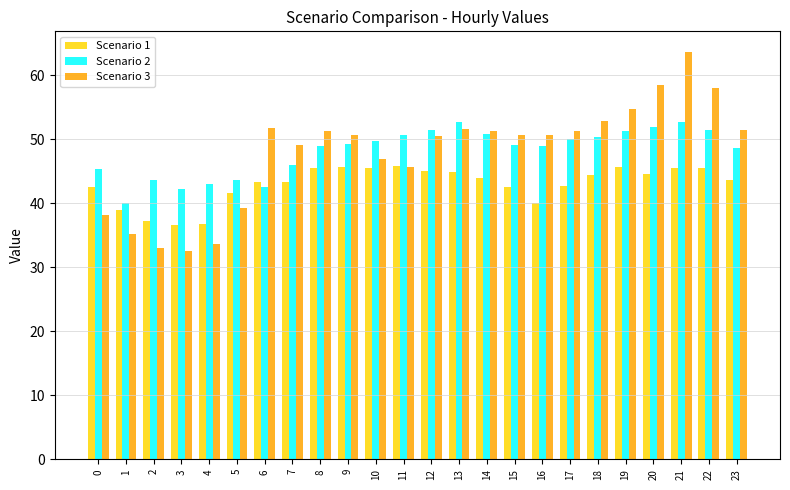

List the series in order of their peak value, highest first.

Scenario 3, Scenario 2, Scenario 1